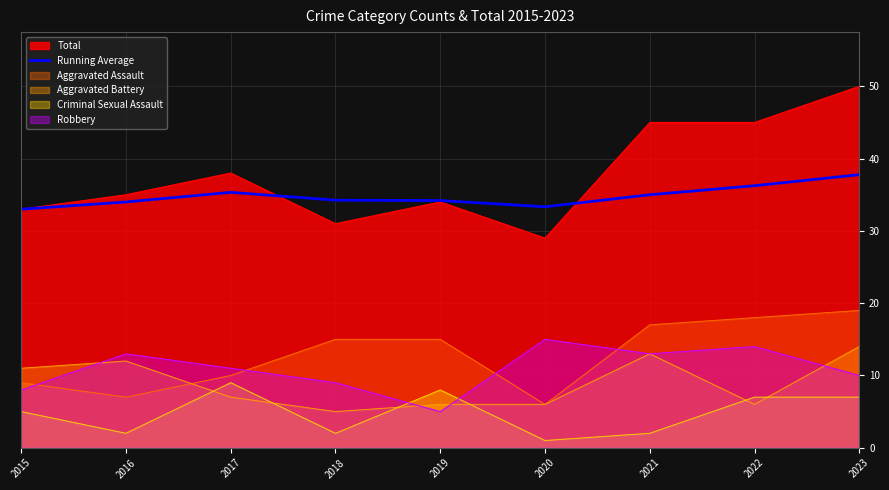

Read the Criminal Sexual Assault value at 2017.

9.0